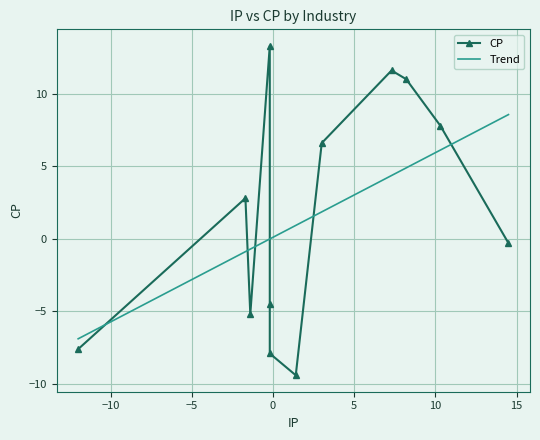

What is the difference between the maximum and second lowest values in the IP series?

16.2